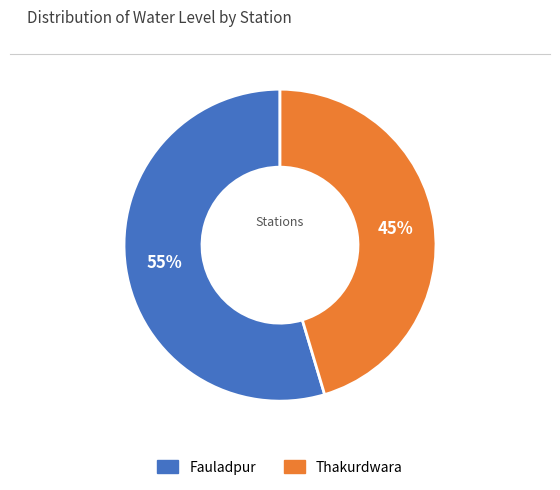

Which slice is the largest?

Fauladpur